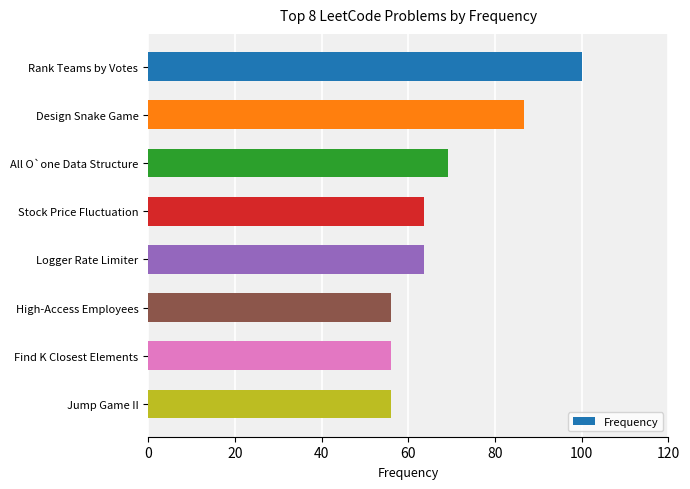

What is the difference between the maximum and minimum values?

44.0